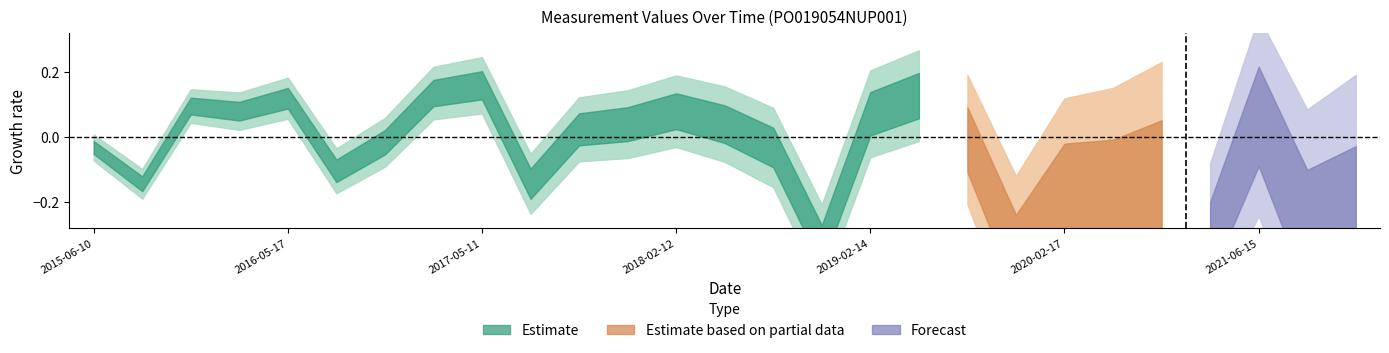

Is this an area chart (filled region under the line)?

No